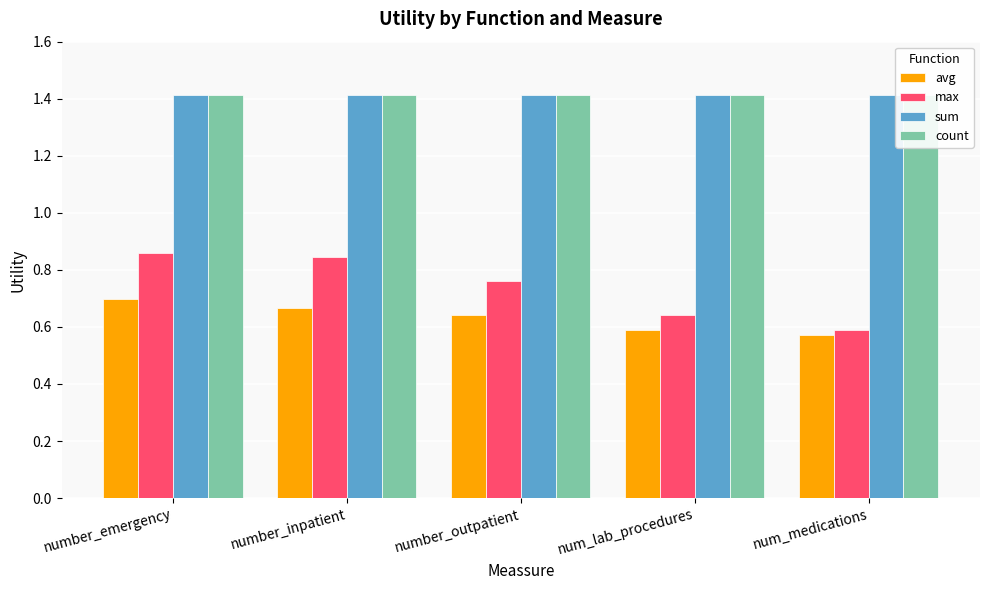

Which series has the largest range (max minus min)?

max